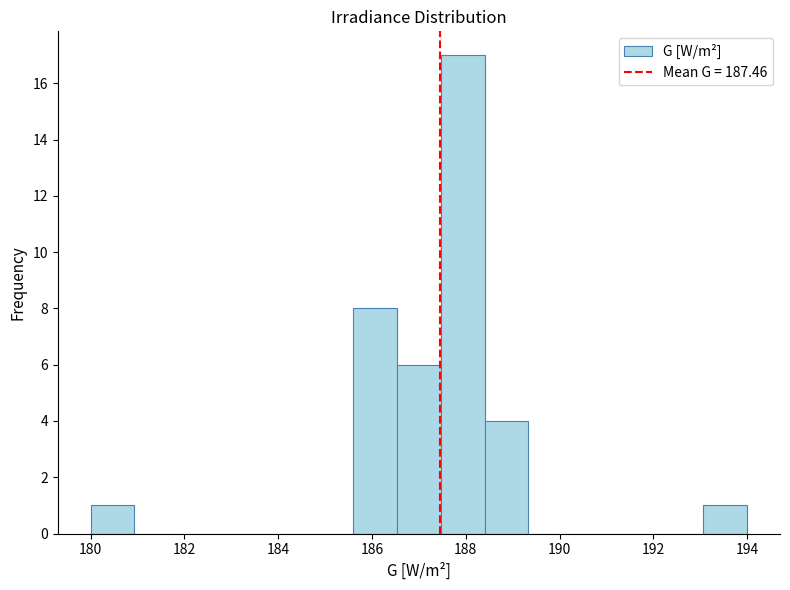

Which range on the x-axis has the tallest bar?

187.4 to 188.4